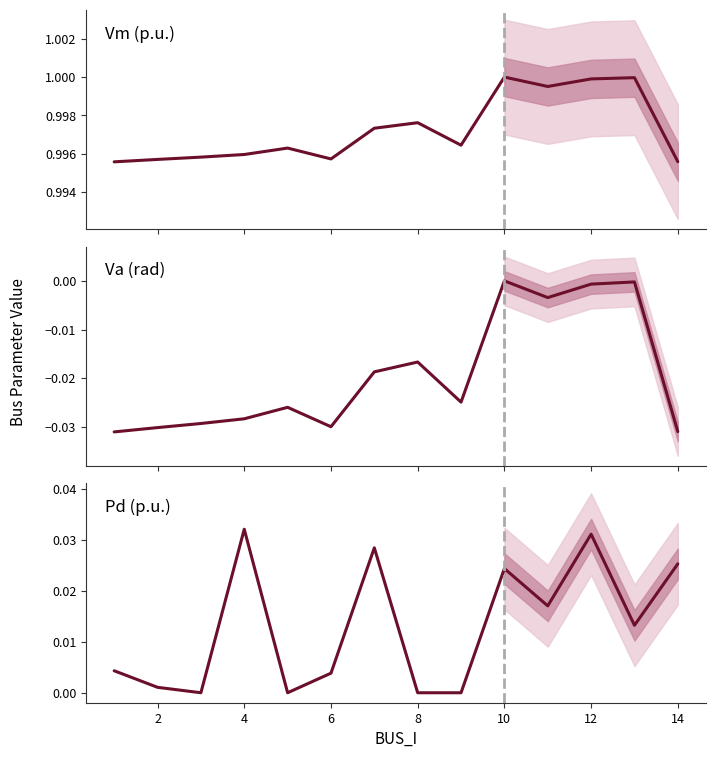

What is the spread (max minus min) of values at 4?

1.0